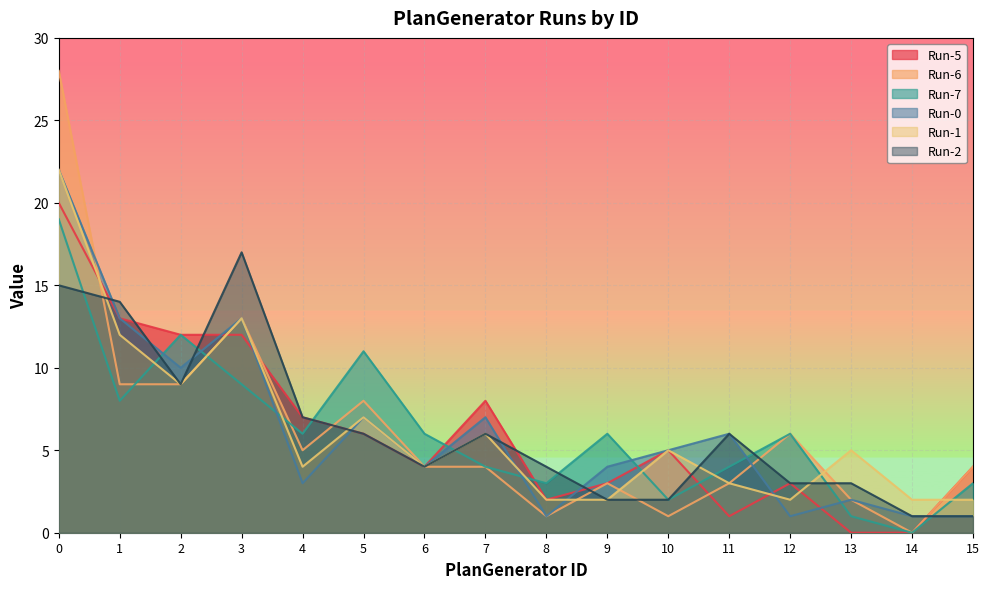

Reading right to left, extract all data points from this chart.

Run-5: 4	0	0	3	1	5	3	2	8	4	6	7	12	12	13	20
Run-6: 4	0	2	6	3	1	3	1	4	4	8	5	13	9	9	28
Run-7: 3	0	1	6	4	2	6	3	4	6	11	6	9	12	8	19
Run-0: 1	1	2	1	6	5	4	1	7	4	7	3	13	10	13	22
Run-1: 2	2	5	2	3	5	2	2	6	4	7	4	13	9	12	22
Run-2: 1	1	3	3	6	2	2	4	6	4	6	7	17	9	14	15